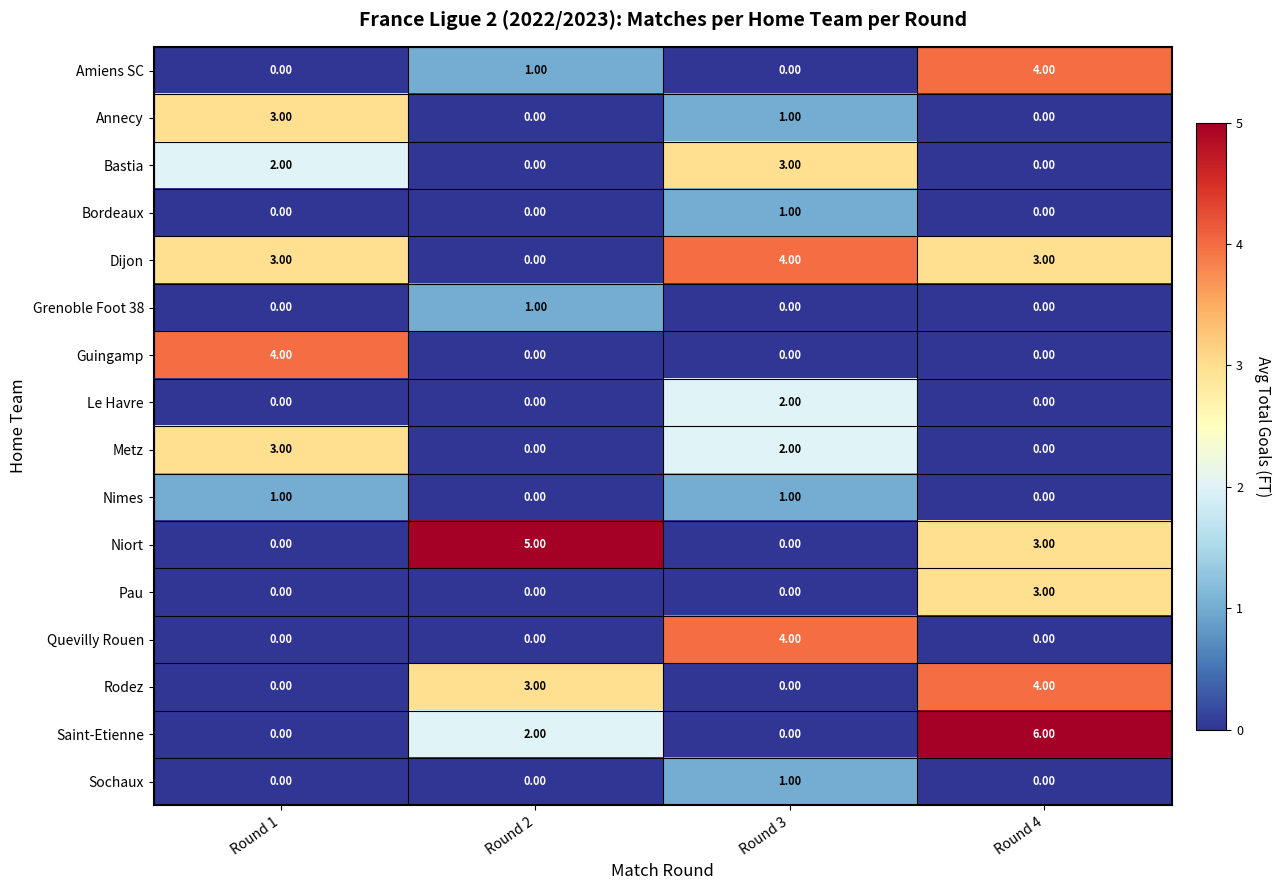

What is the spread (max minus min) of values at Round 2?

5